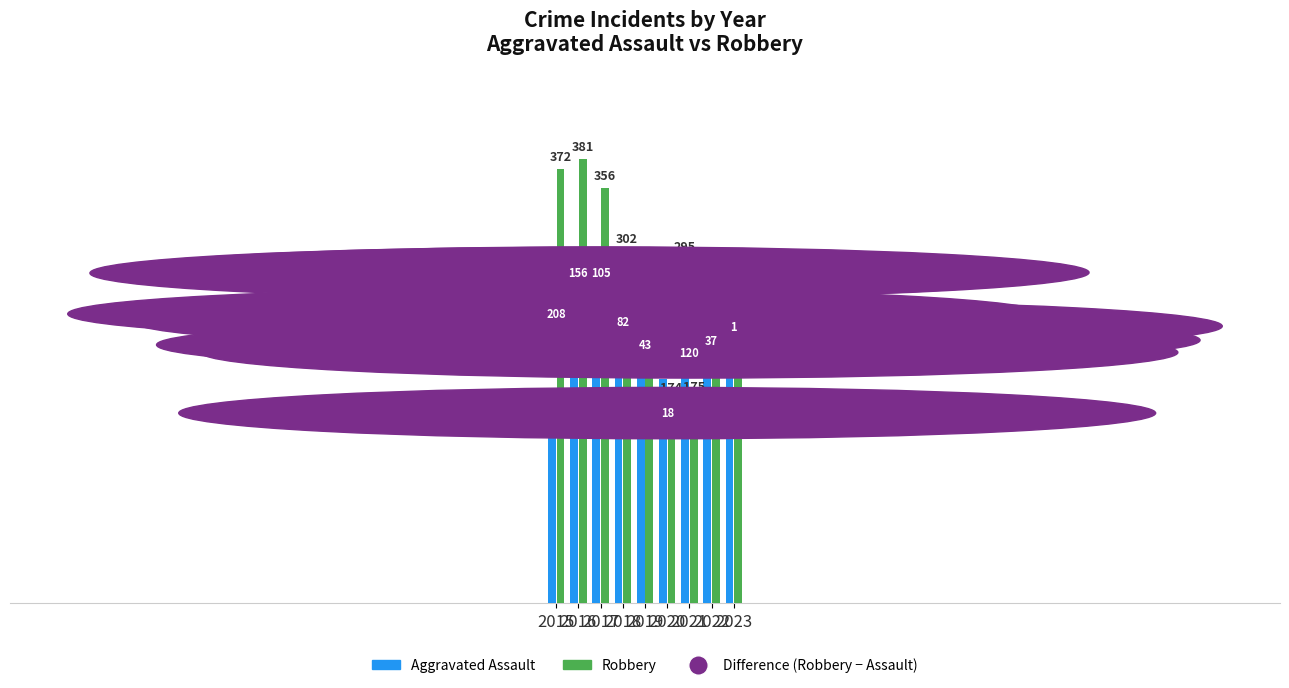

What is the average value of the Aggravated Assault series?

232